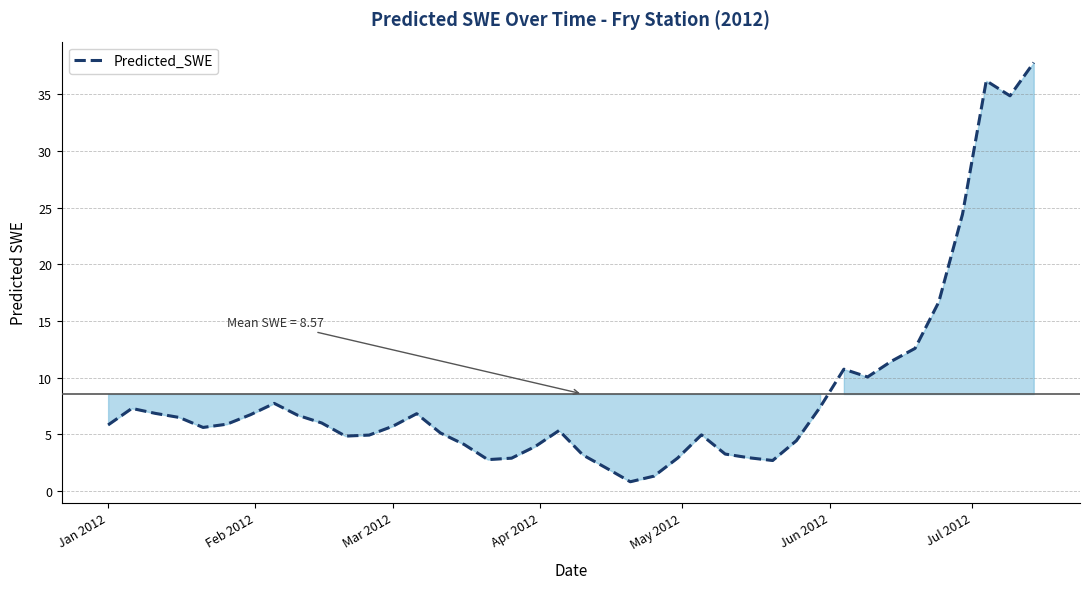

What is the greatest value displayed?

37.8